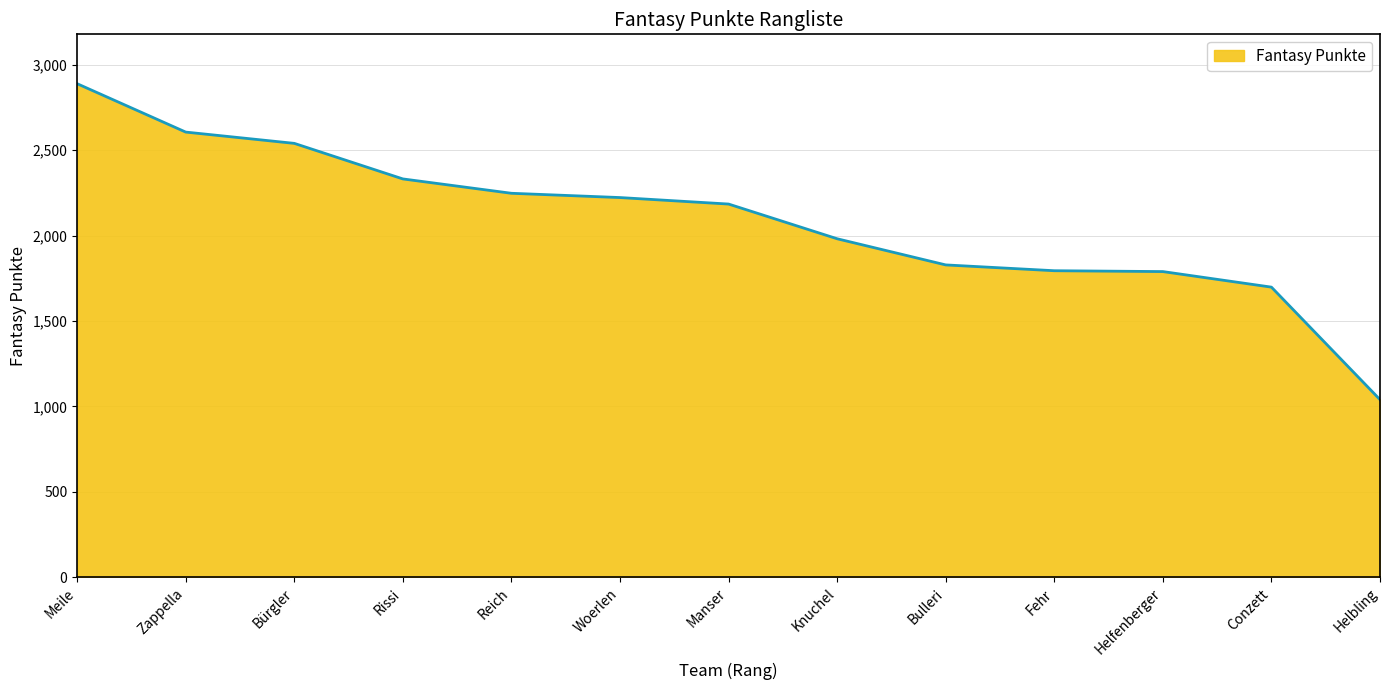

What is the change in value from Meile to Helbling?

-1848